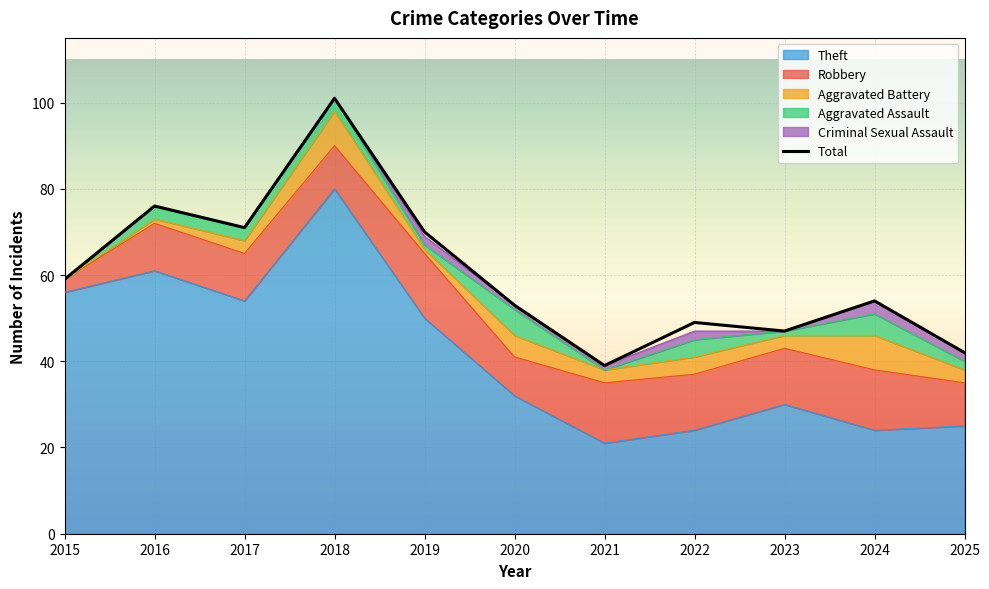

Does the chart display data point markers on the line(s)?

No